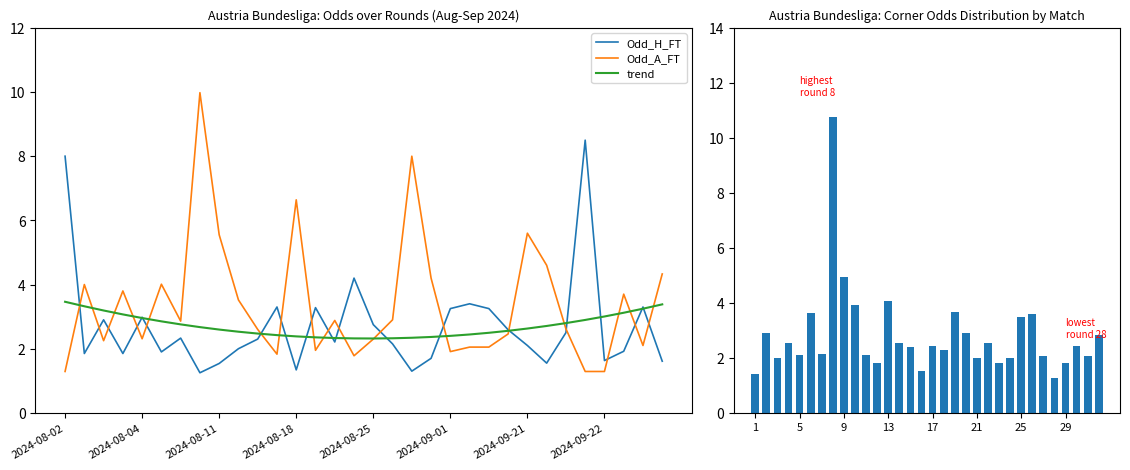

What is the greatest value displayed?

10.8